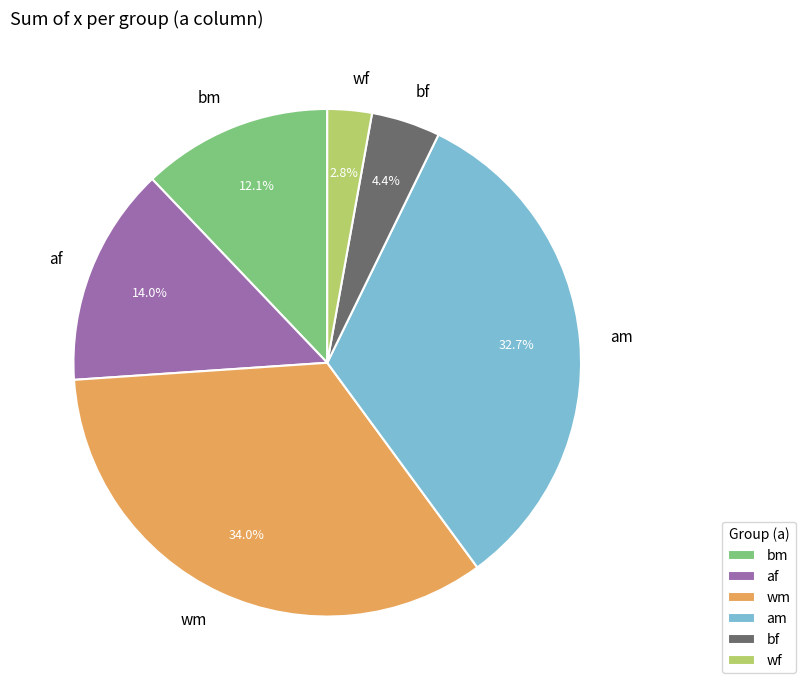

Between wm and af, which is larger?

wm